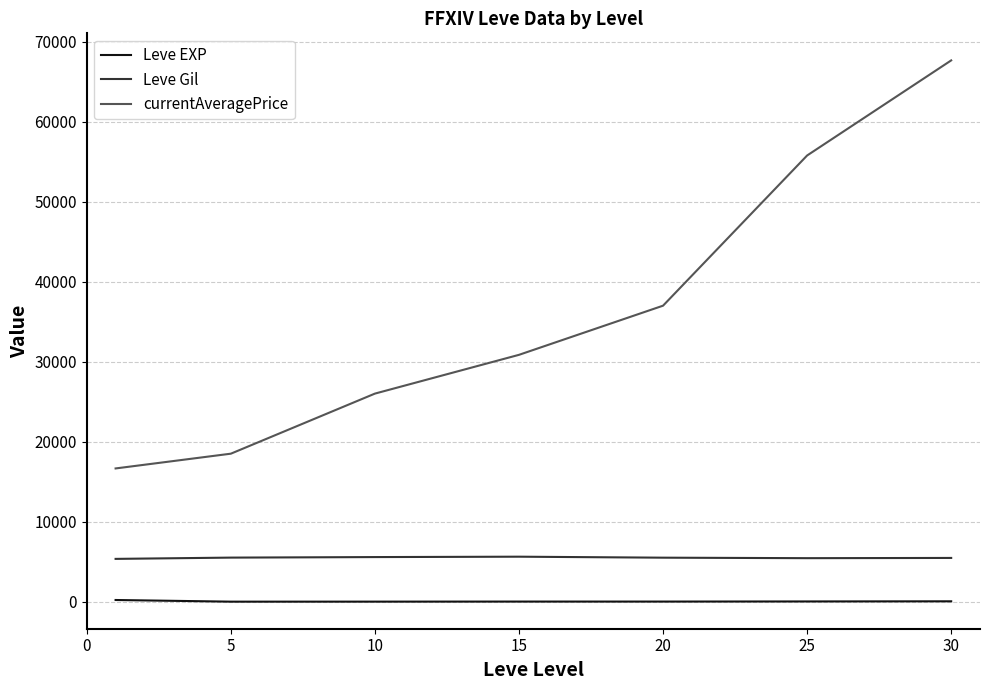

List the series in order of their peak value, highest first.

currentAveragePrice, Leve Gil, Leve EXP